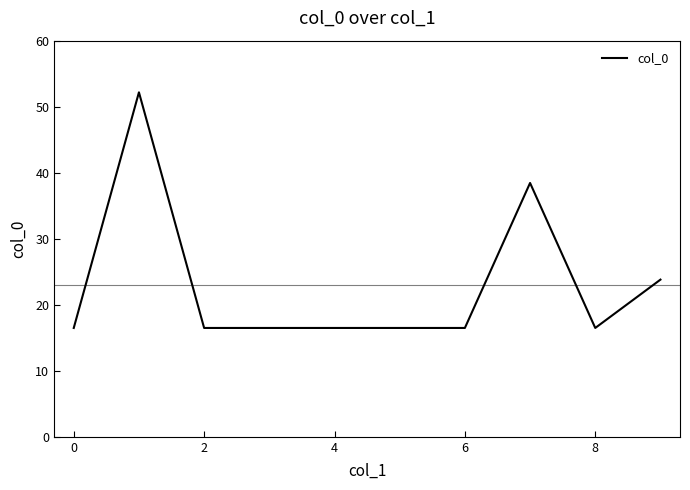

What is the maximum value shown in the chart?

52.2